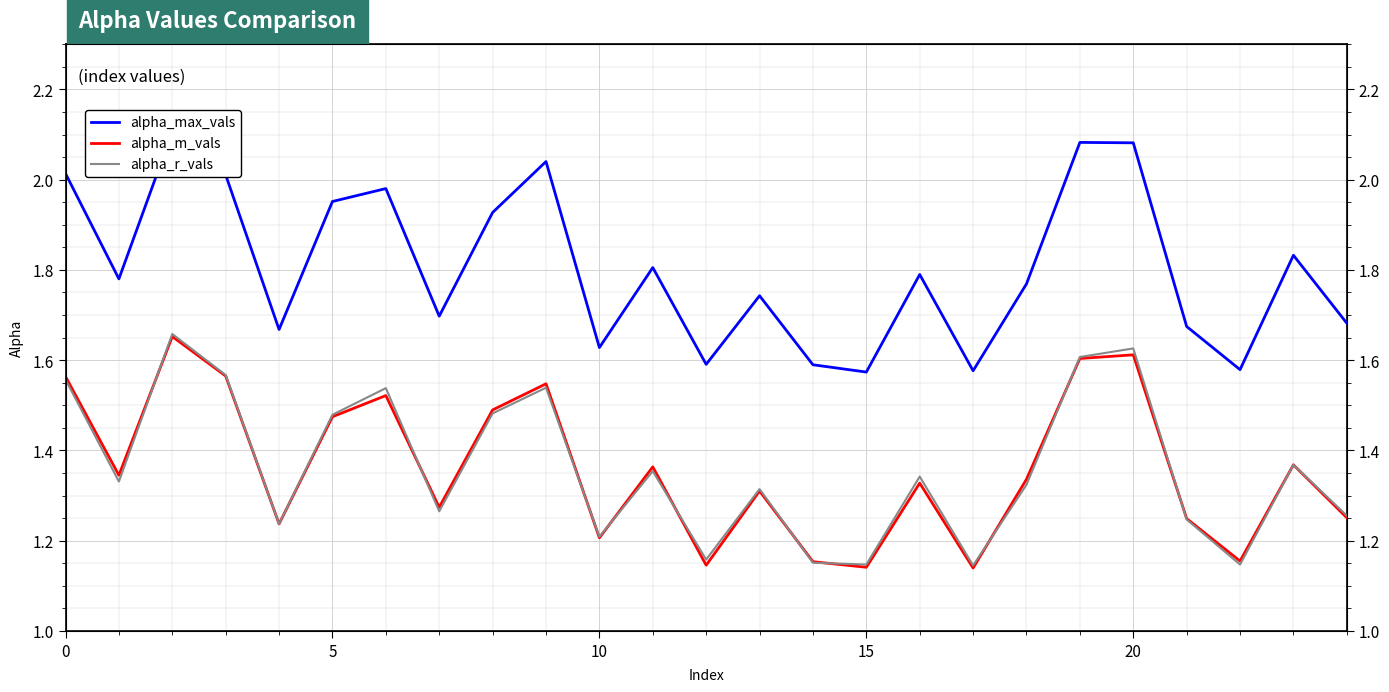

What are all the series names shown in the legend?

alpha_max_vals, alpha_m_vals, alpha_r_vals